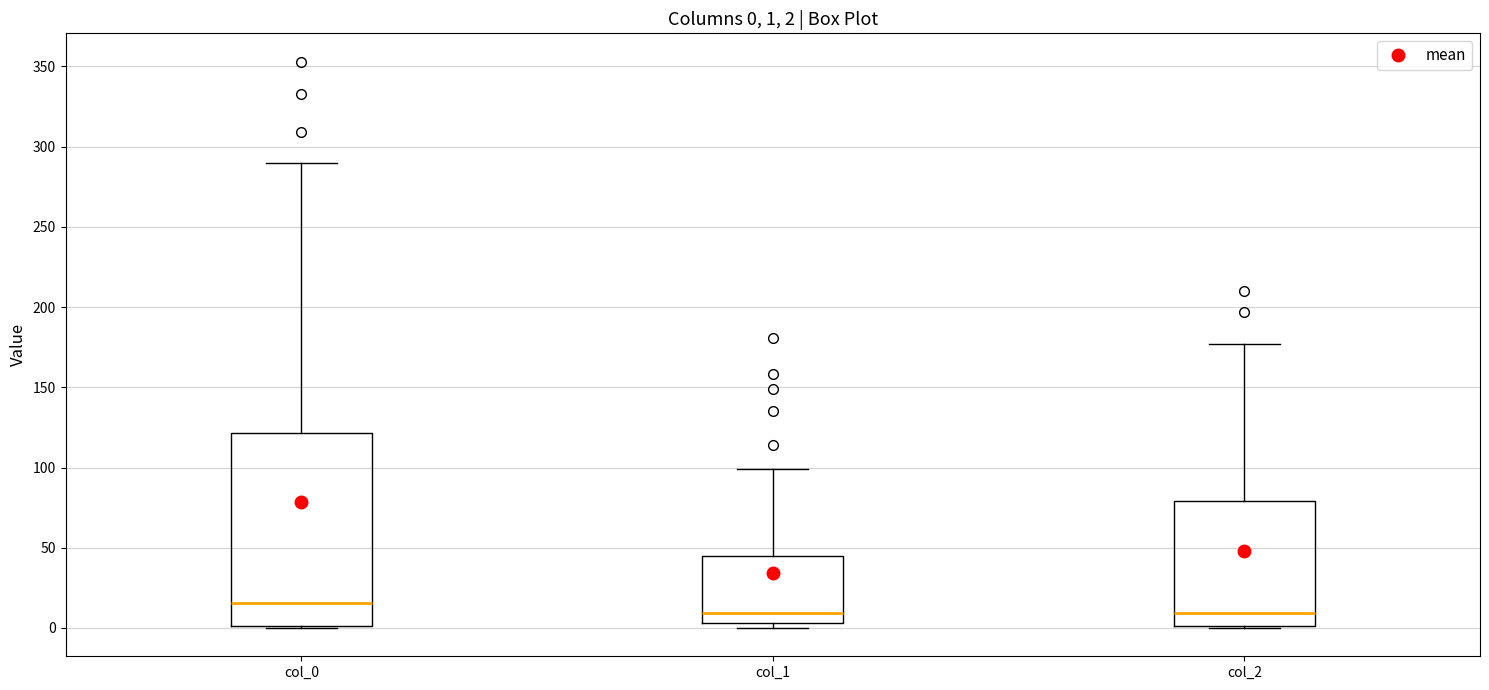

Which box has the highest median line?

col_0